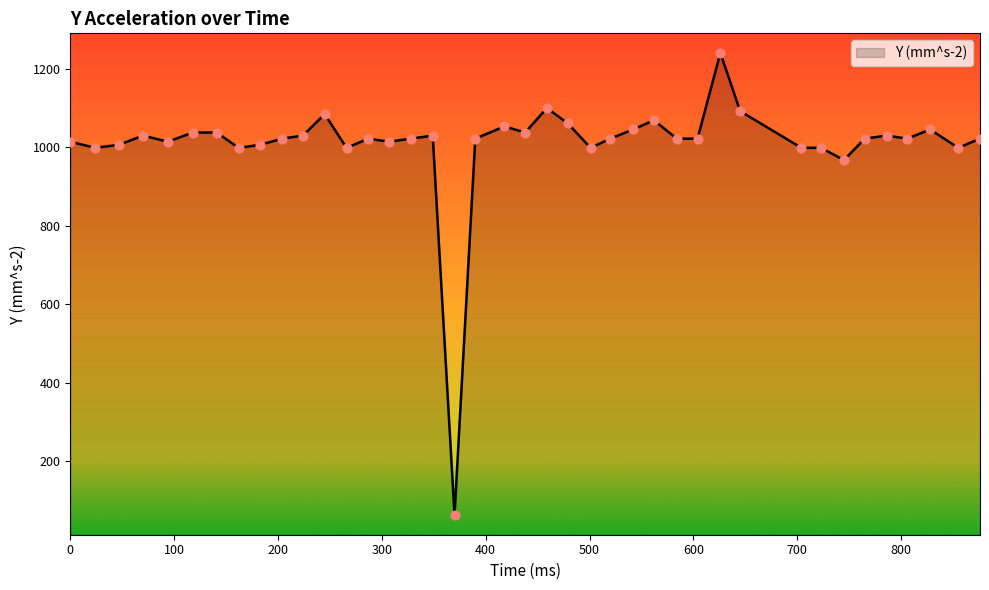

What is the greatest value displayed?

1240.2